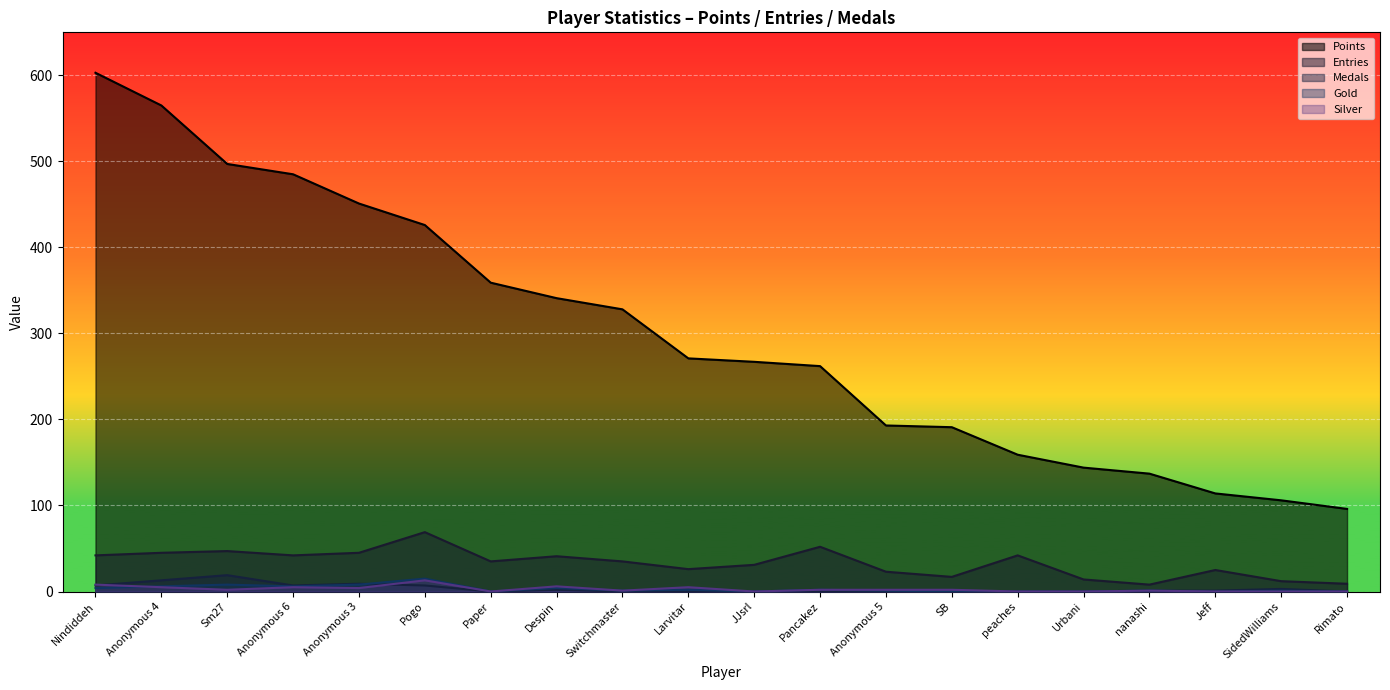

How many data points in Points are above 271?

9